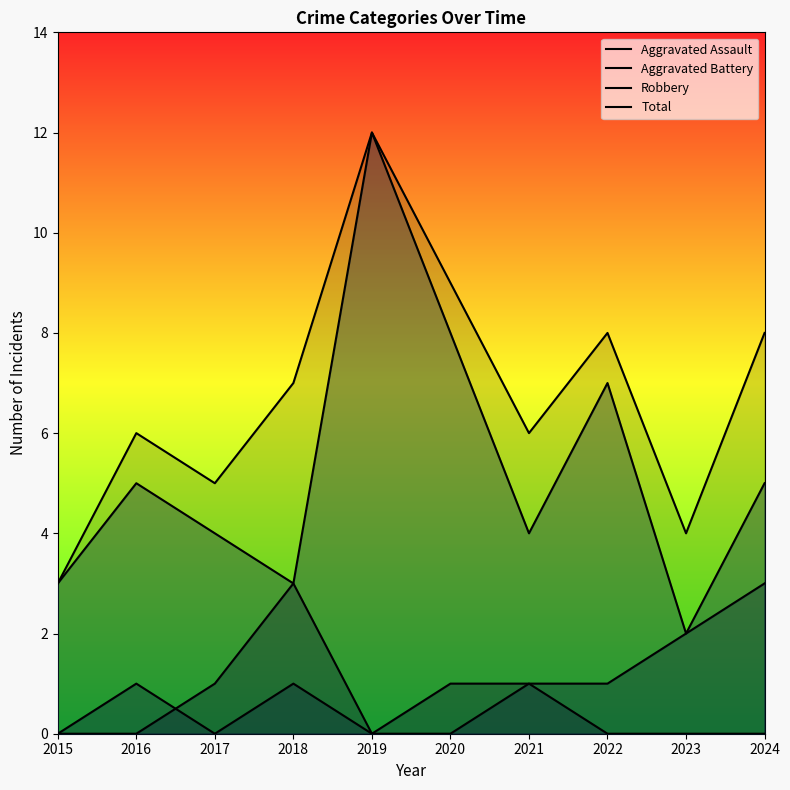

Read the Total value at 2024.

8